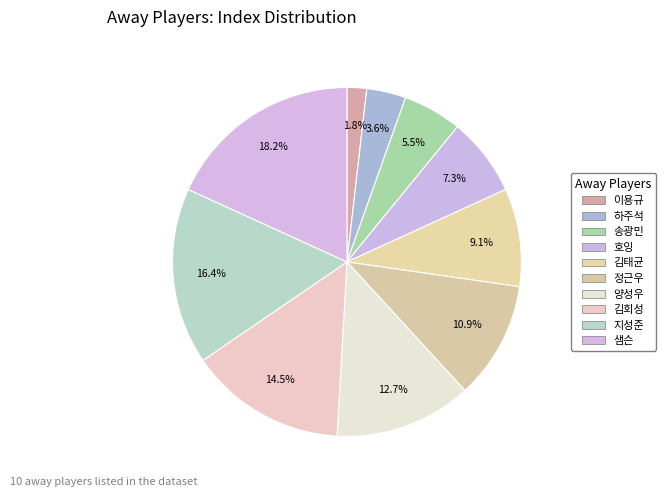

How many segments does this pie chart have?

10